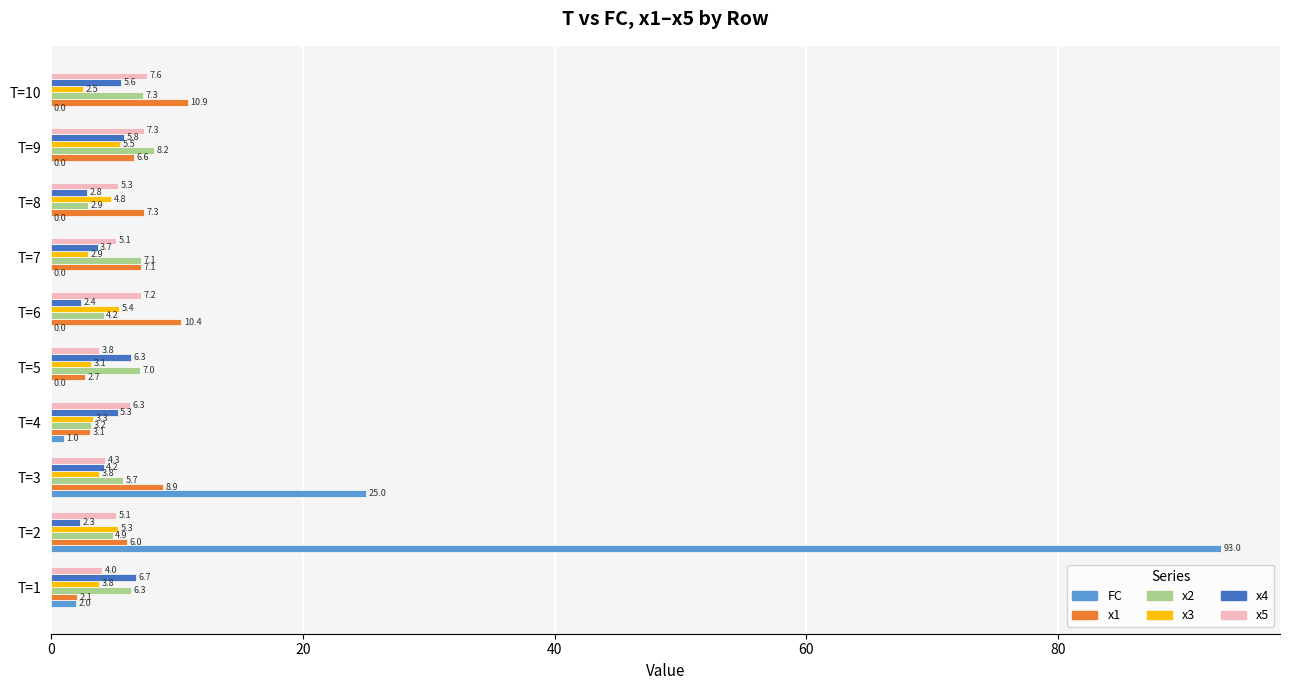

At which label is x2 closest to 5?

T=2